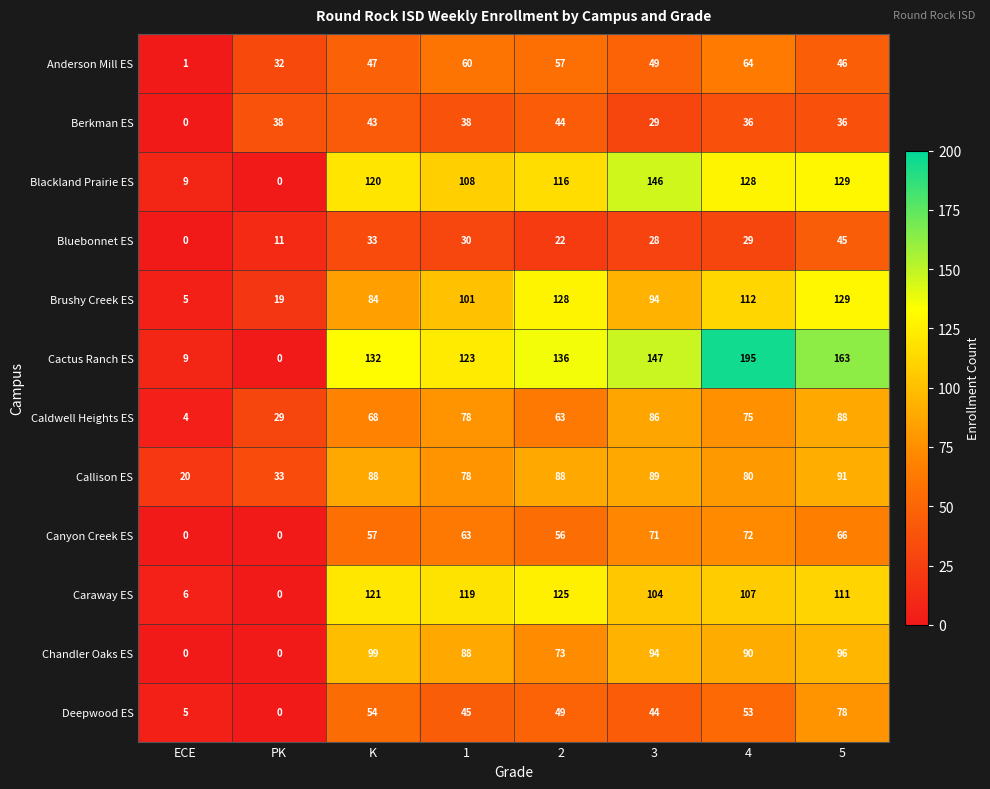

What is the difference between the Deepwood ES values at 3 and PK?

44